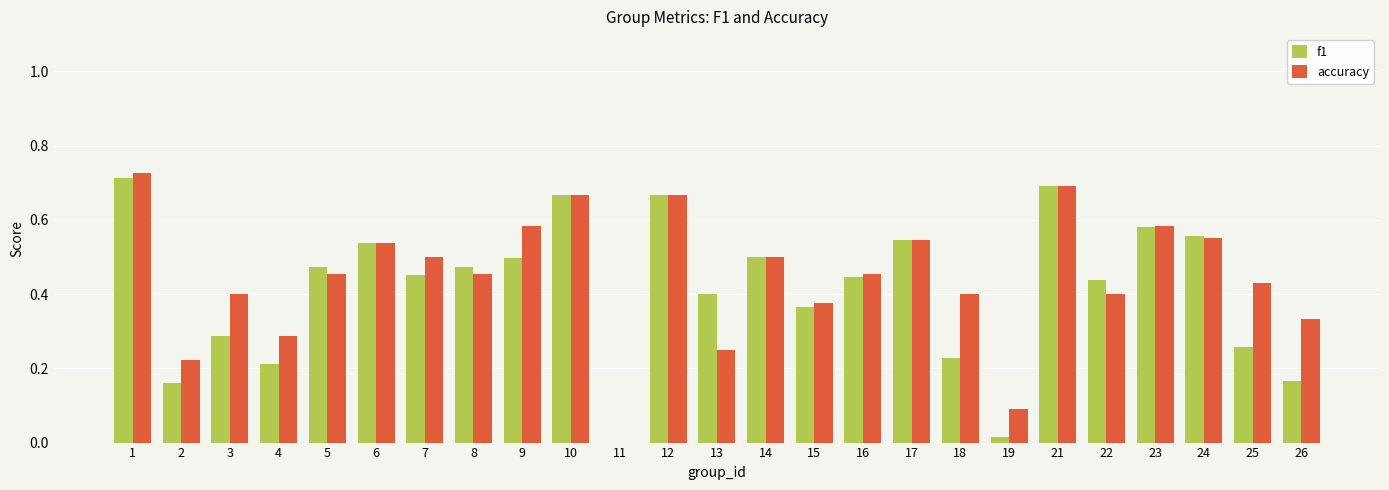

What is the total value across all series at 17?

1.1